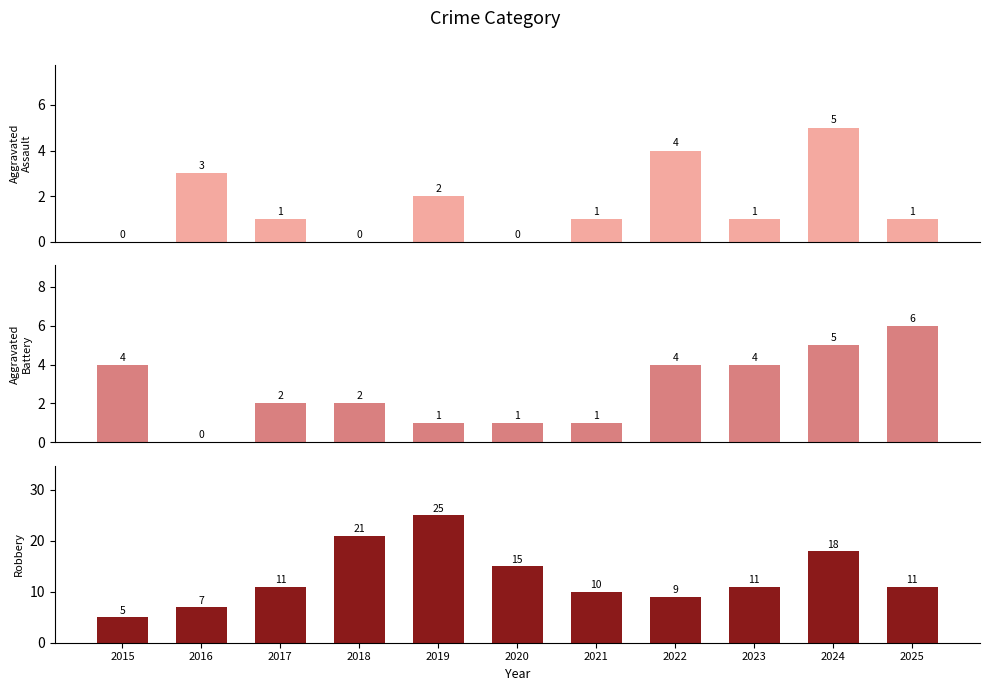

Are the bars grouped side by side (vs. stacked)?

Yes